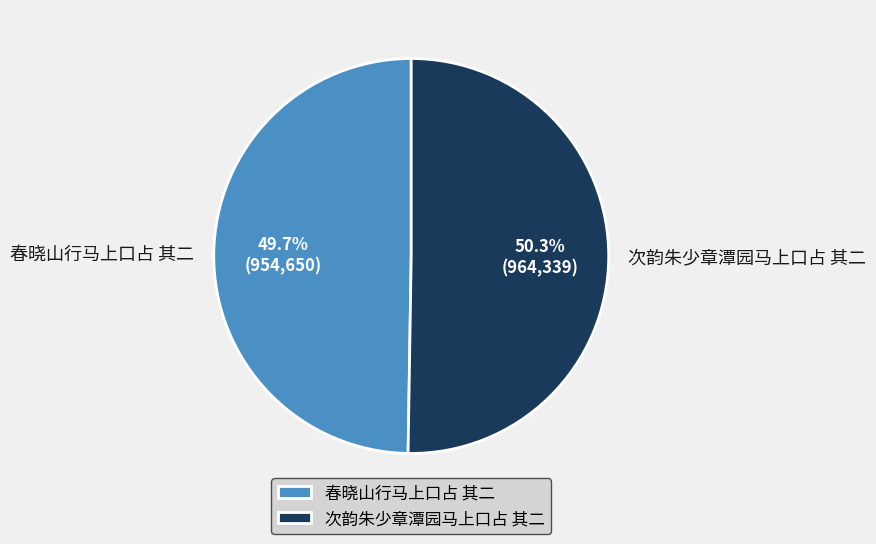

Which slice is the smallest?

春晓山行马上口占 其二